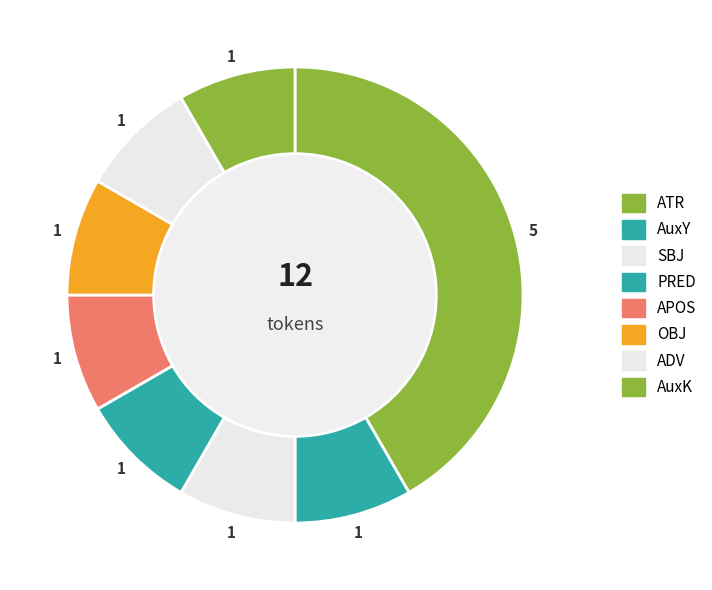

Count the number of slices in the pie.

8